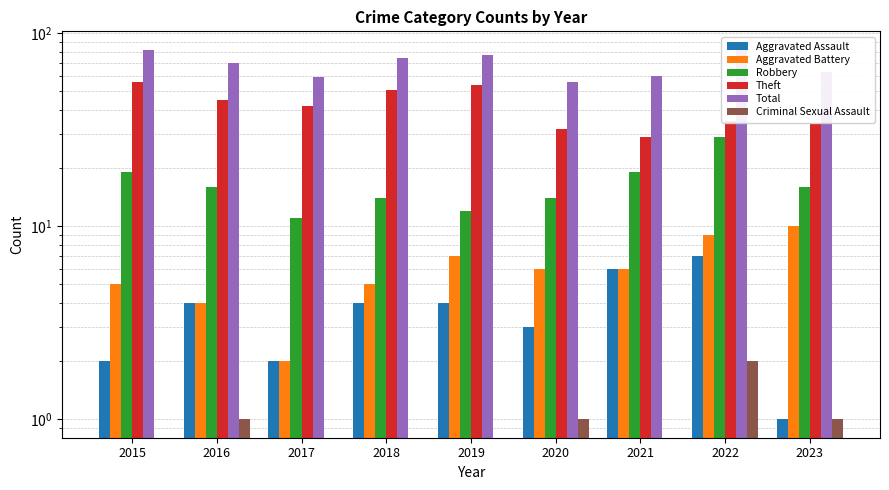

What is the spread (max minus min) of values at 2021?

60